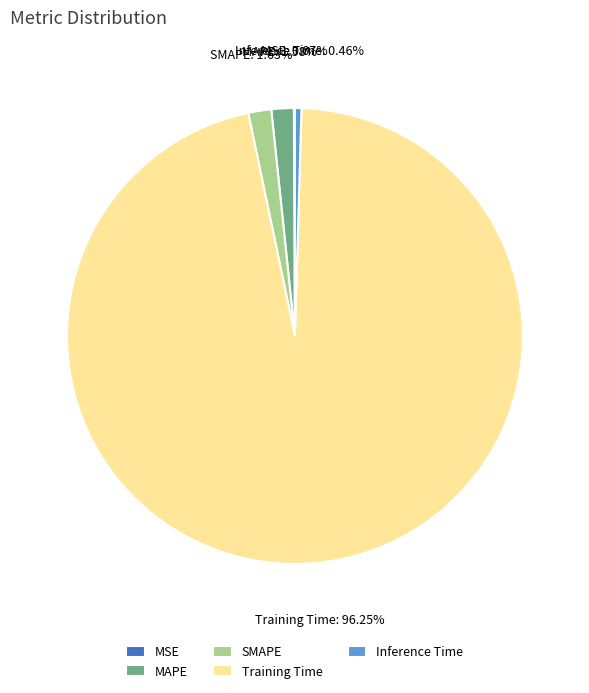

Which has a higher value, MAPE or Inference Time?

MAPE